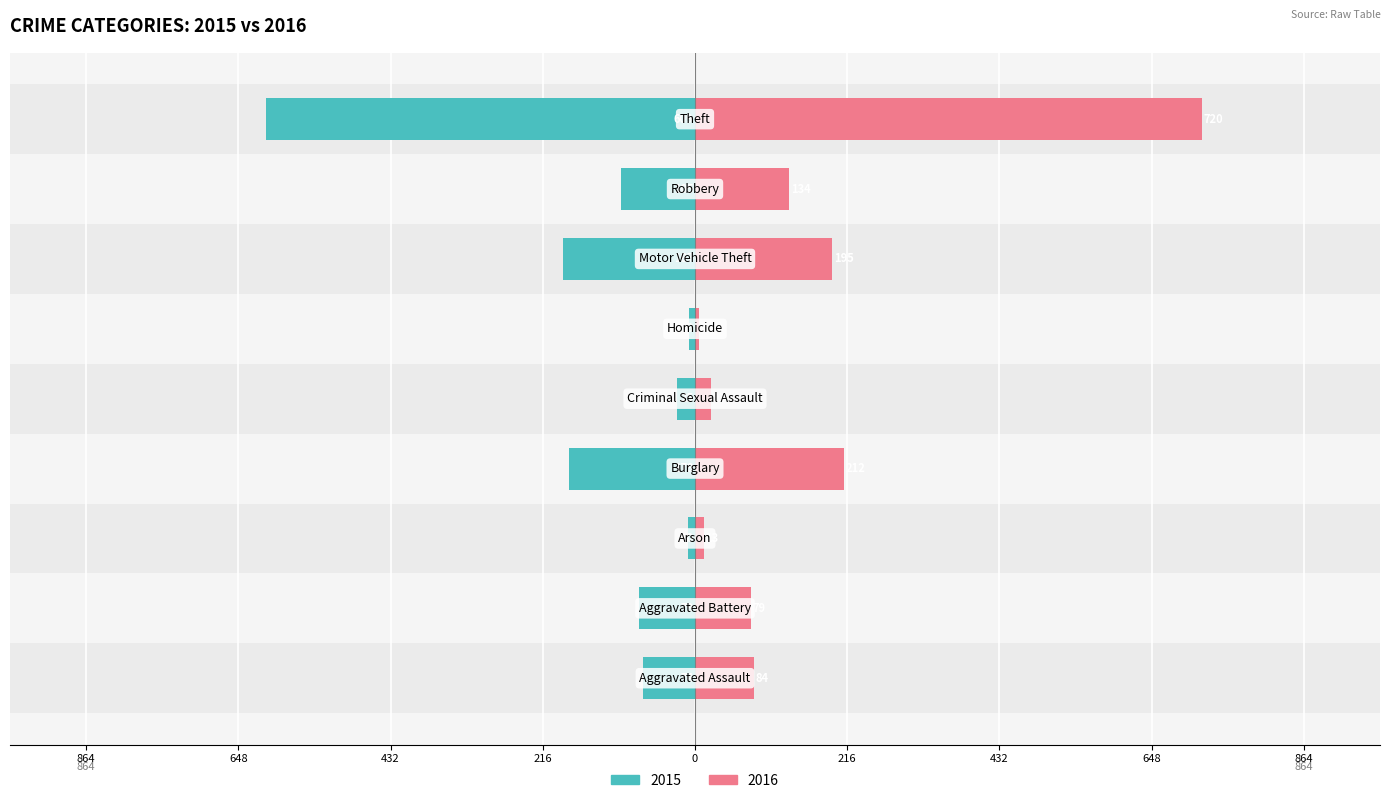

Are the bars horizontal?

Yes